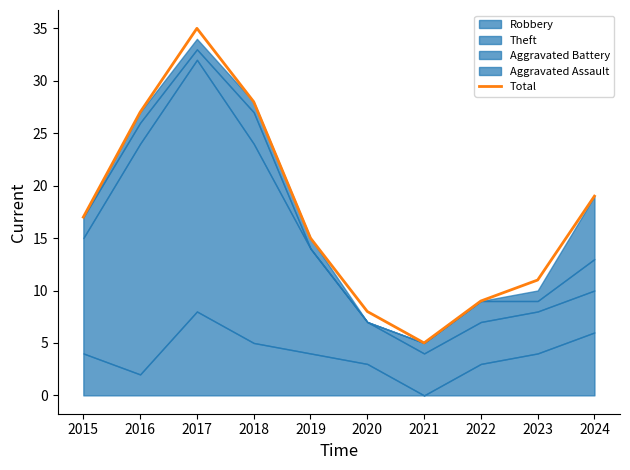

Reading left to right, what are all the values shown in this chart?

2015=17	2016=27	2017=35	2018=28	2019=15	2020=8	2021=5	2022=9	2023=11	2024=19